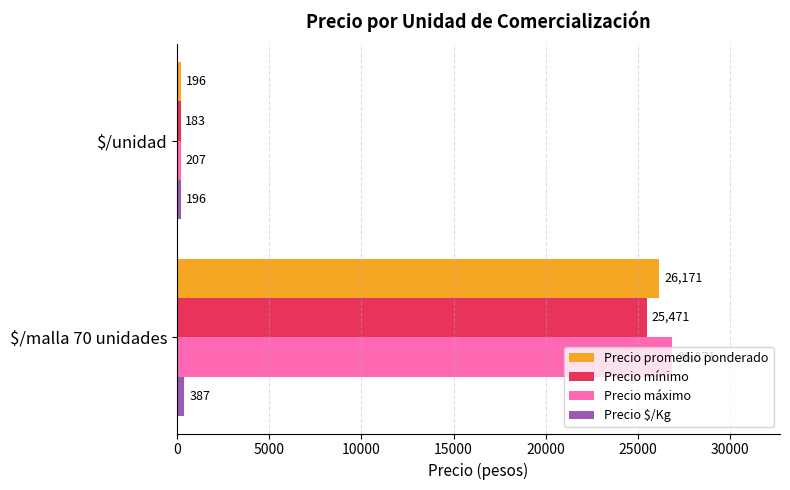

What is the difference between the highest and lowest values at $/malla 70 unidades?

26484